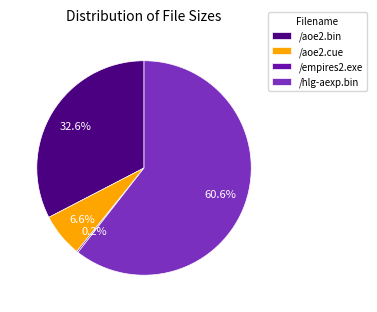

Does /aoe2.cue represent more than half of the total?

No